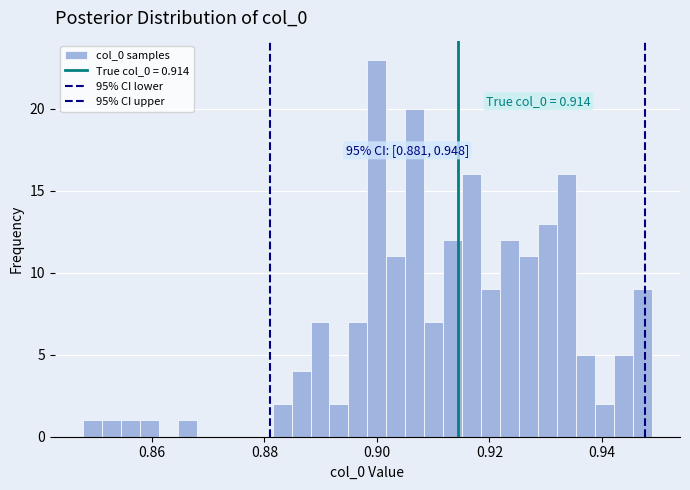

Around what value on the x-axis is the tallest bar? Give the approximate position of its centre, as read against the axis.

0.900